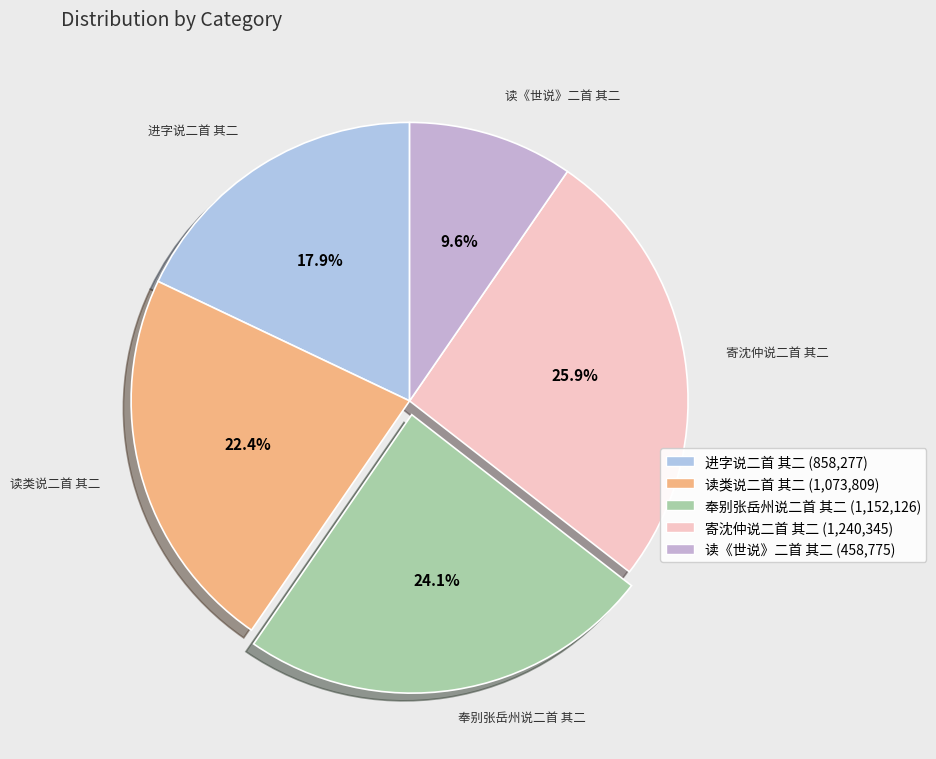

To the nearest percent, what percentage of the pie is 读《世说》二首 其二?

10%